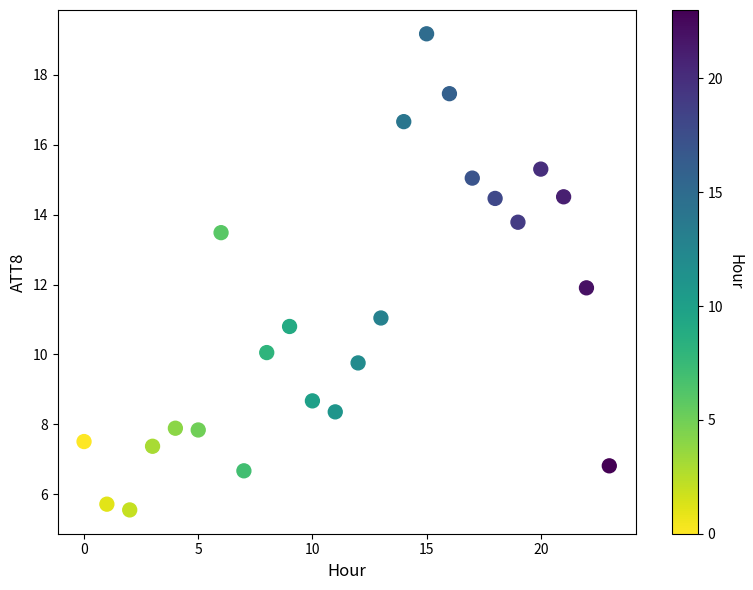

What is the range of Y values (max minus min)?

13.6